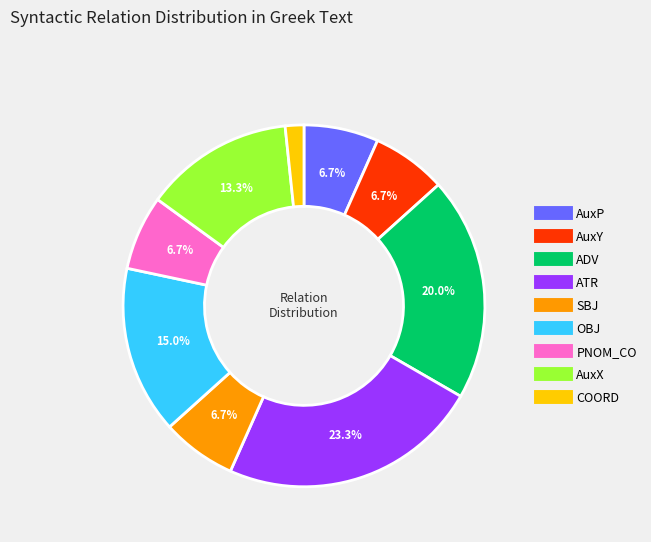

Between COORD and OBJ, which is larger?

OBJ